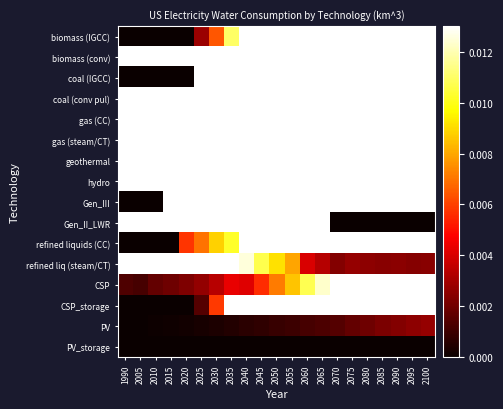

Count the number of data series in this chart.

16